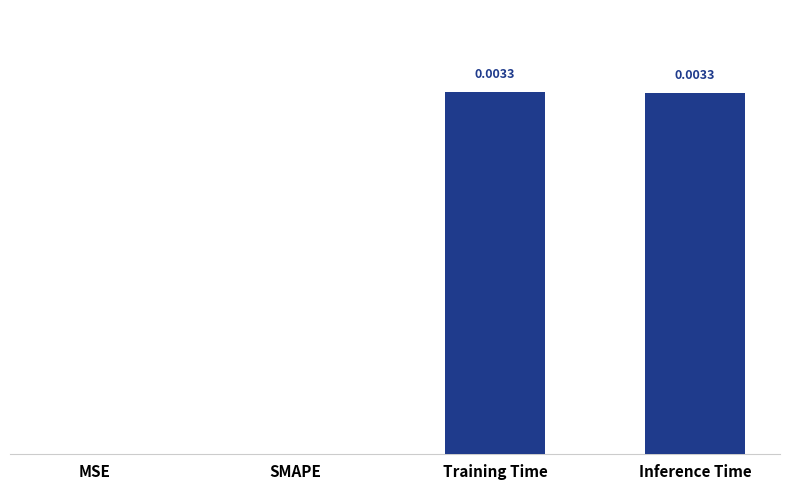

Between MSE and Inference Time, which is larger?

Inference Time